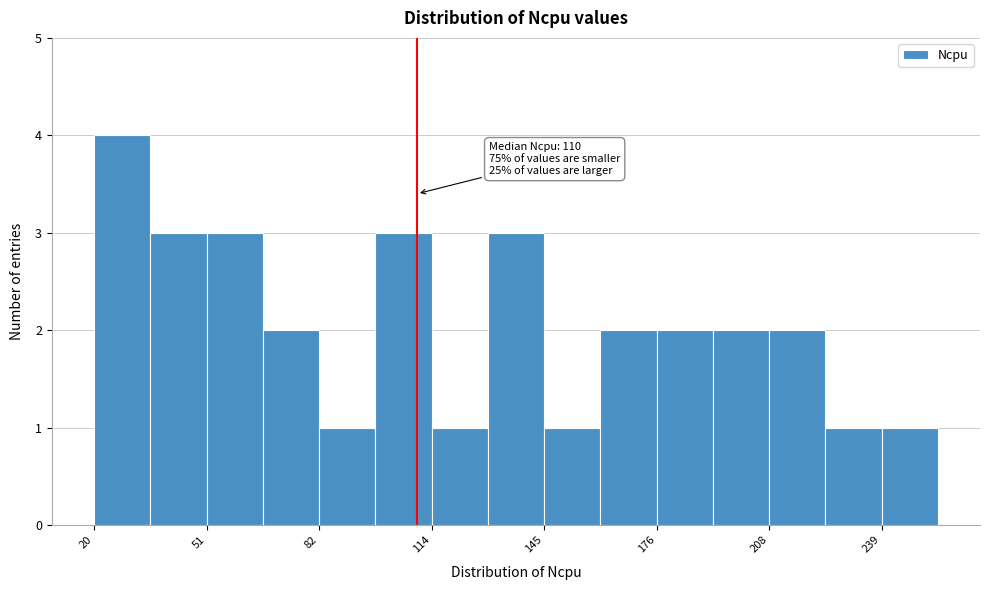

Around what value on the x-axis is the tallest bar? Give the approximate position of its centre, as read against the axis.

30